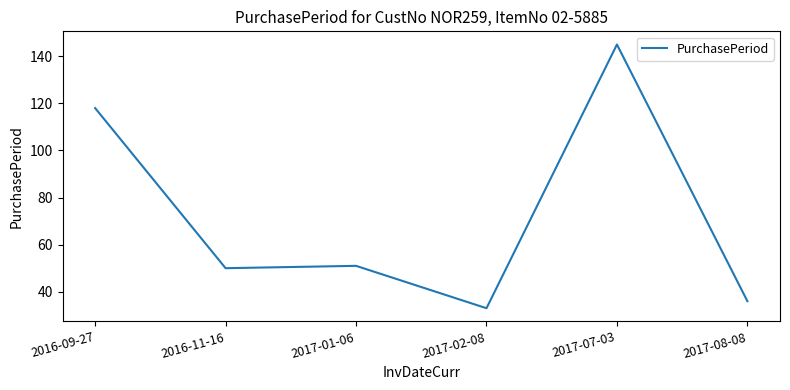

What is the change in value from 2016-09-27 to 2016-11-16?

-68